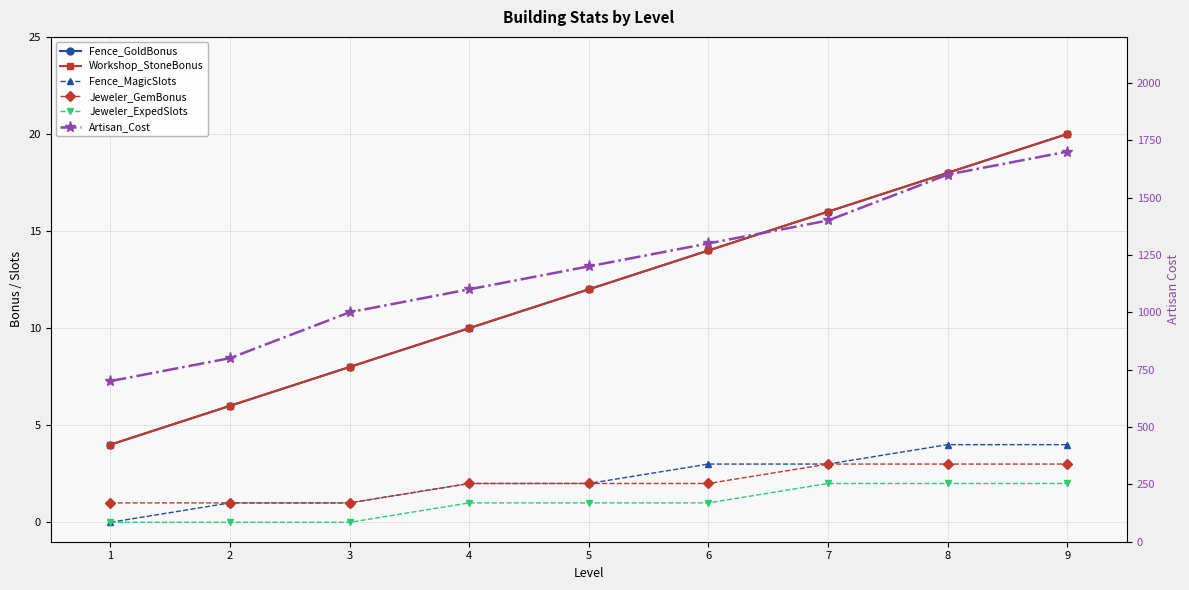

Rank the series at 5 from lowest to highest value.

Jeweler_ExpedSlots, Jeweler_GemBonus, Fence_MagicSlots, Fence_GoldBonus, Workshop_StoneBonus, Artisan_Cost